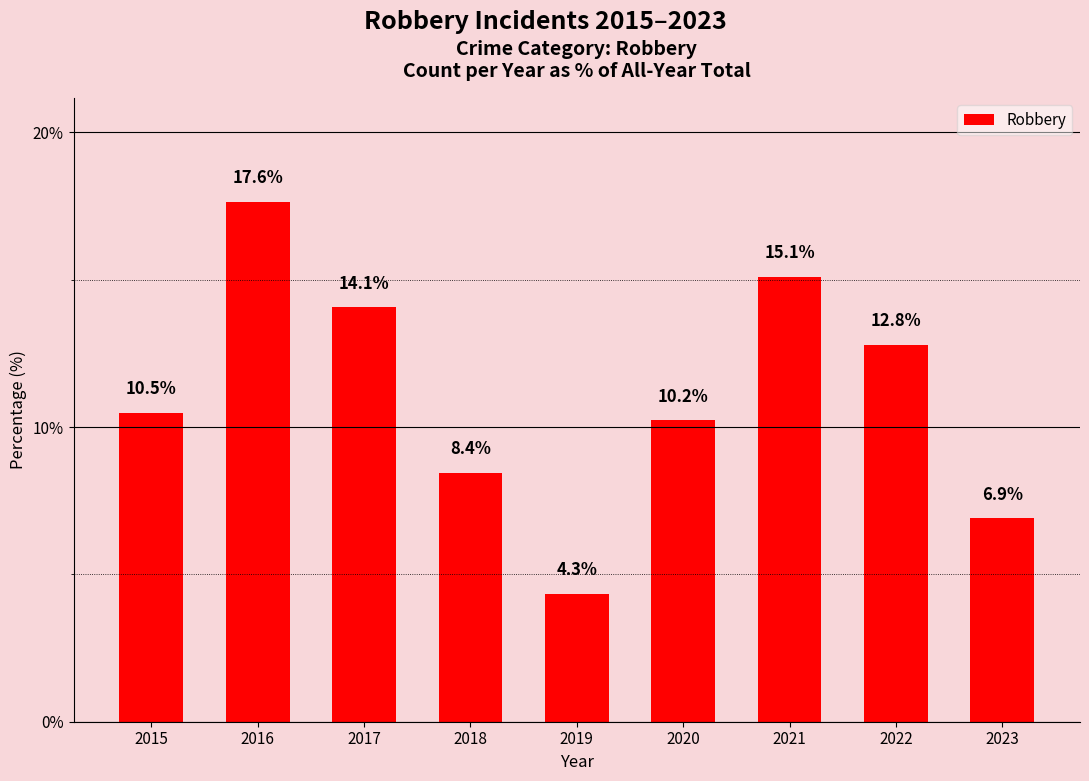

What is the average value?

11.1